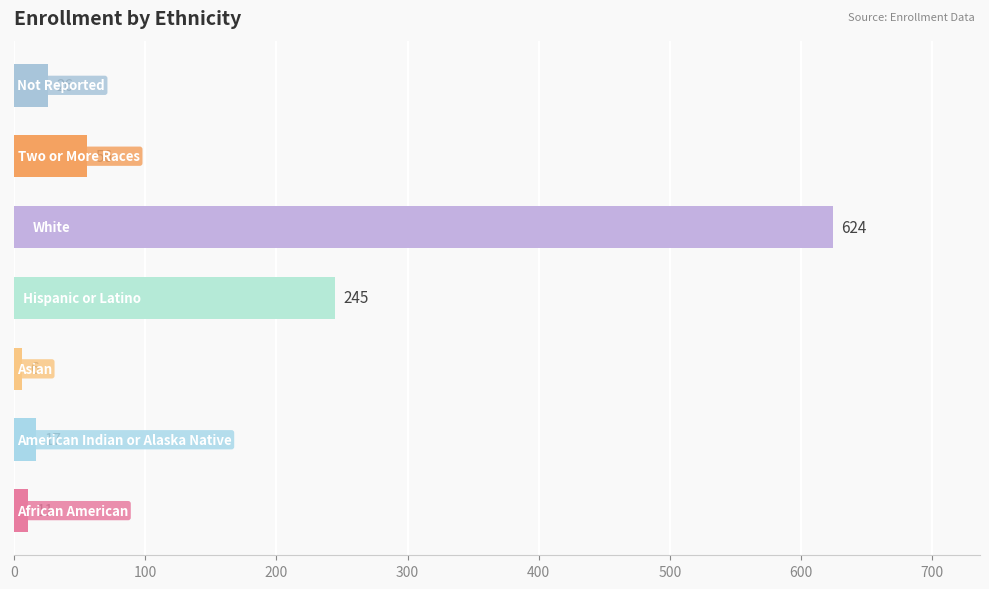

Does the chart contain stacked bars?

No